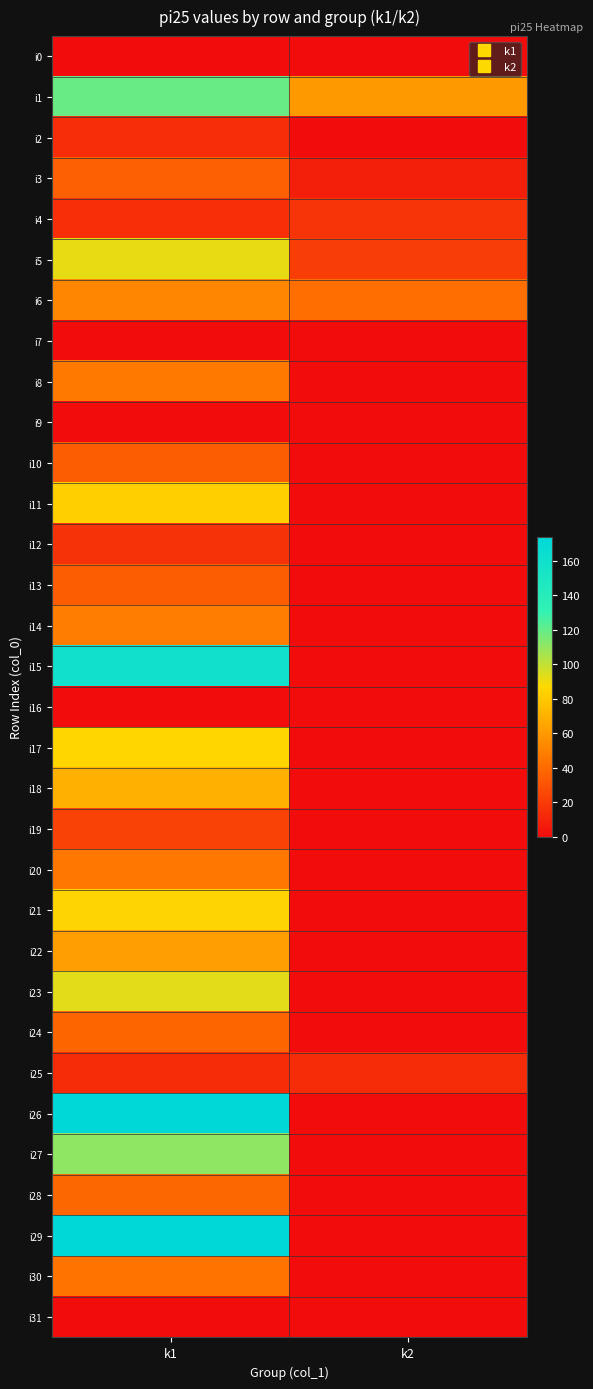

Rank the series at k2 from lowest to highest value.

i0, i2, i7, i8, i9, i10, i11, i12, i13, i14, i15, i16, i17, i18, i19, i20, i21, i22, i23, i24, i26, i27, i28, i29, i30, i31, i3, i25, i4, i5, i6, i1